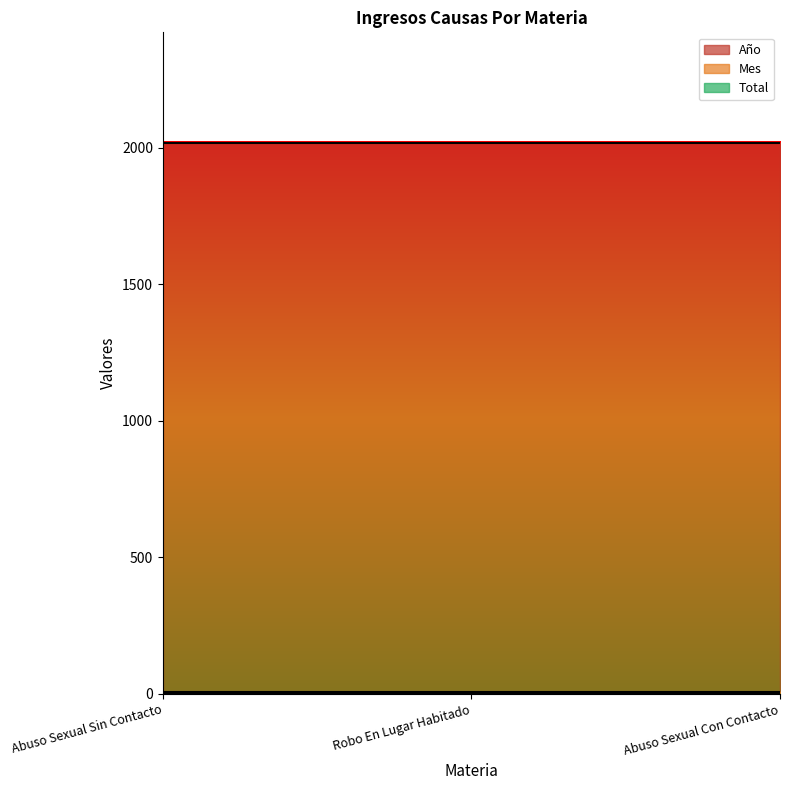

Rank the categories by Mes value from lowest to highest.

Abuso Sexual Sin Contacto, Robo En Lugar Habitado, Abuso Sexual Con Contacto